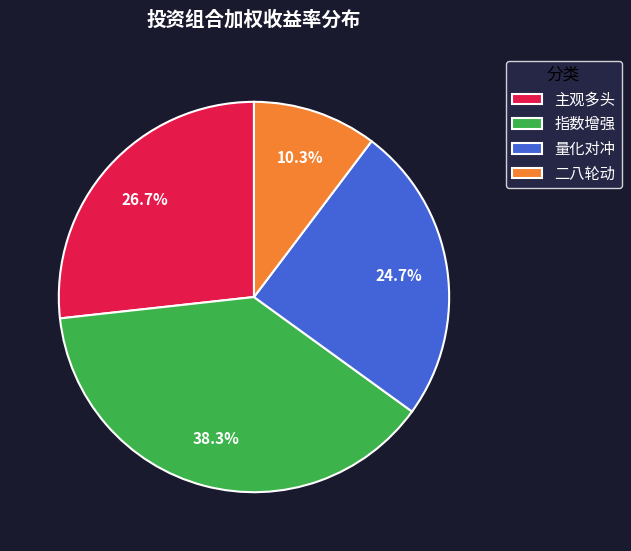

Is it true that 指数增强 is 29% of the pie?

False